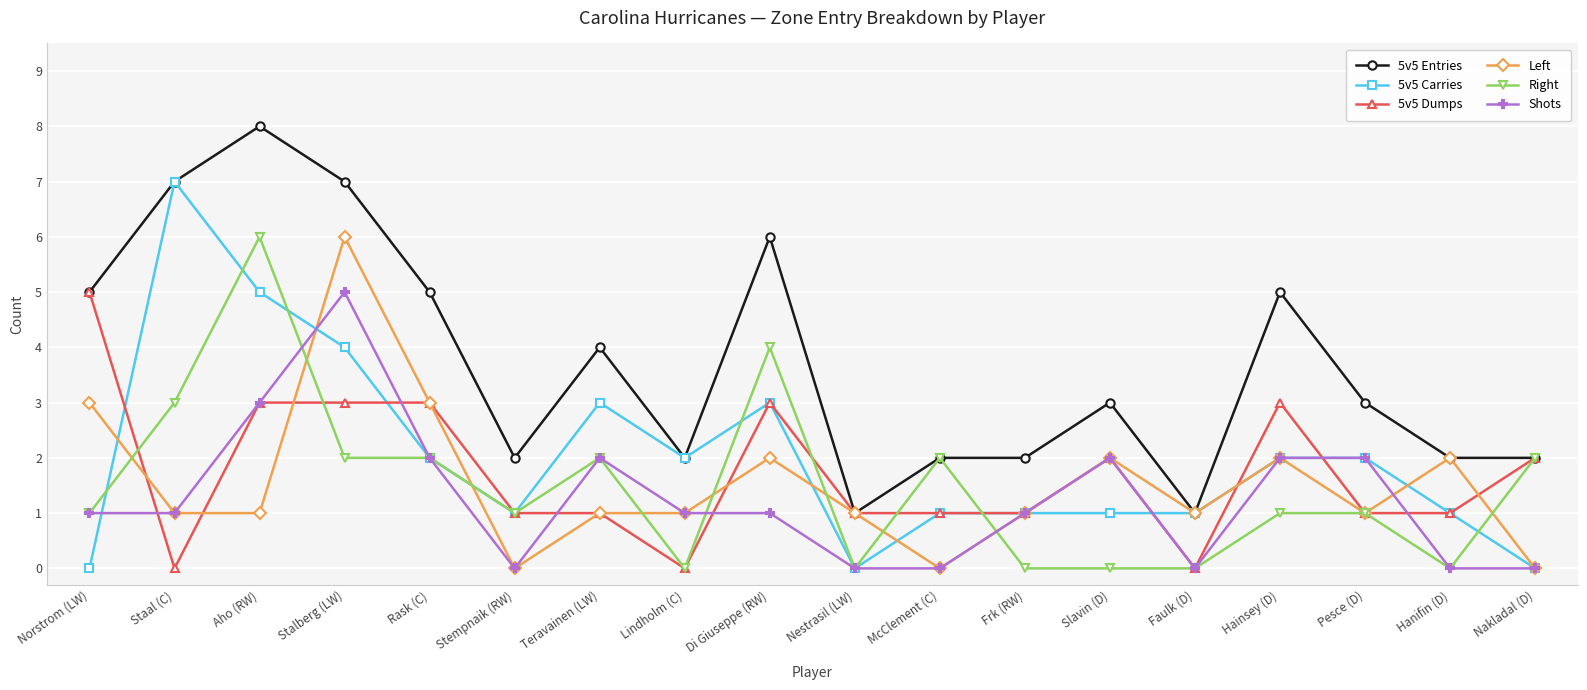

What is the approximate value of 5v5 Entries at Nakladal (D)?

2